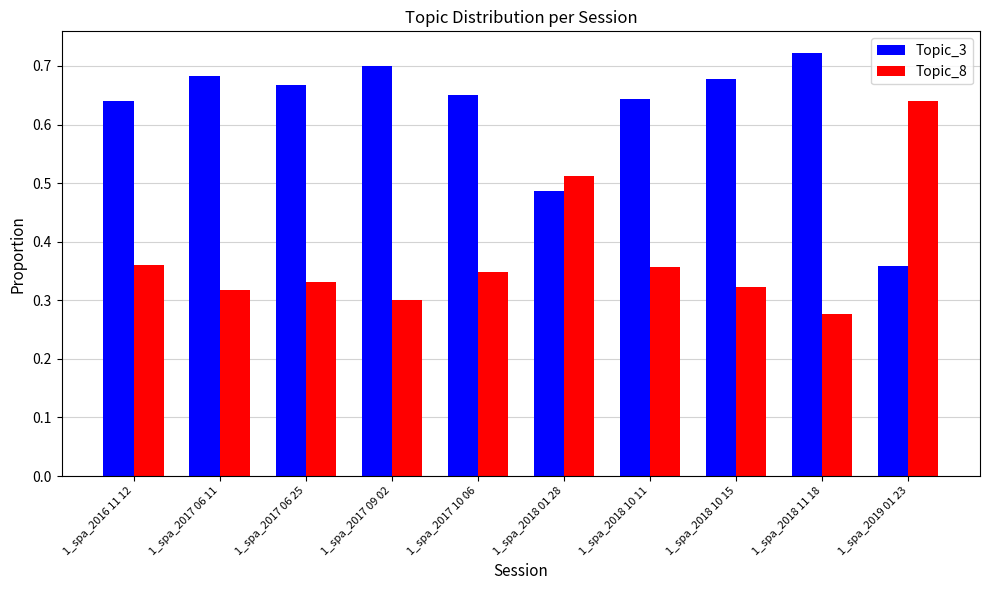

How many categories are shown in the chart?

10